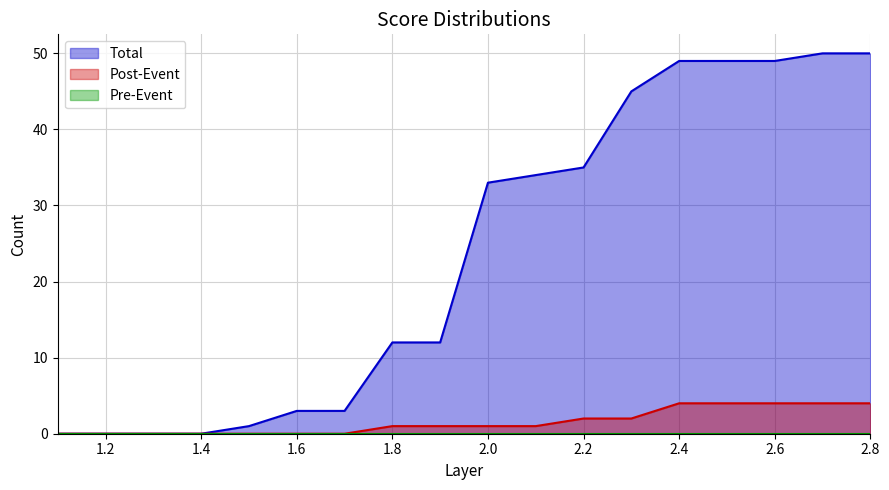

The value of Total at 1.4 is 29. True or false?

False